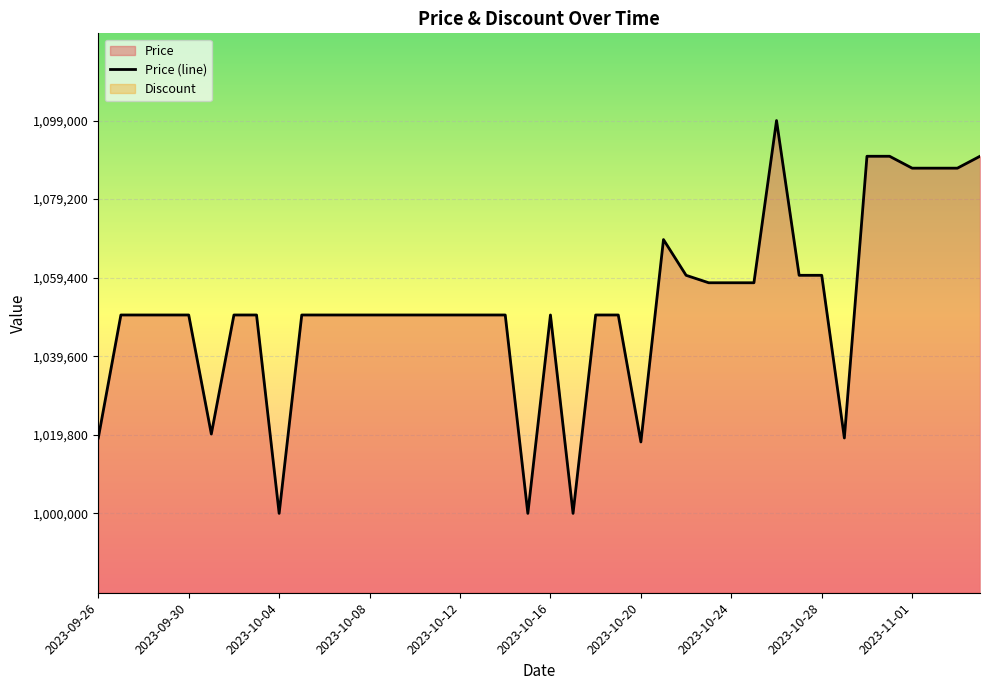

What is the lowest value of the Price (line) series?

1000000